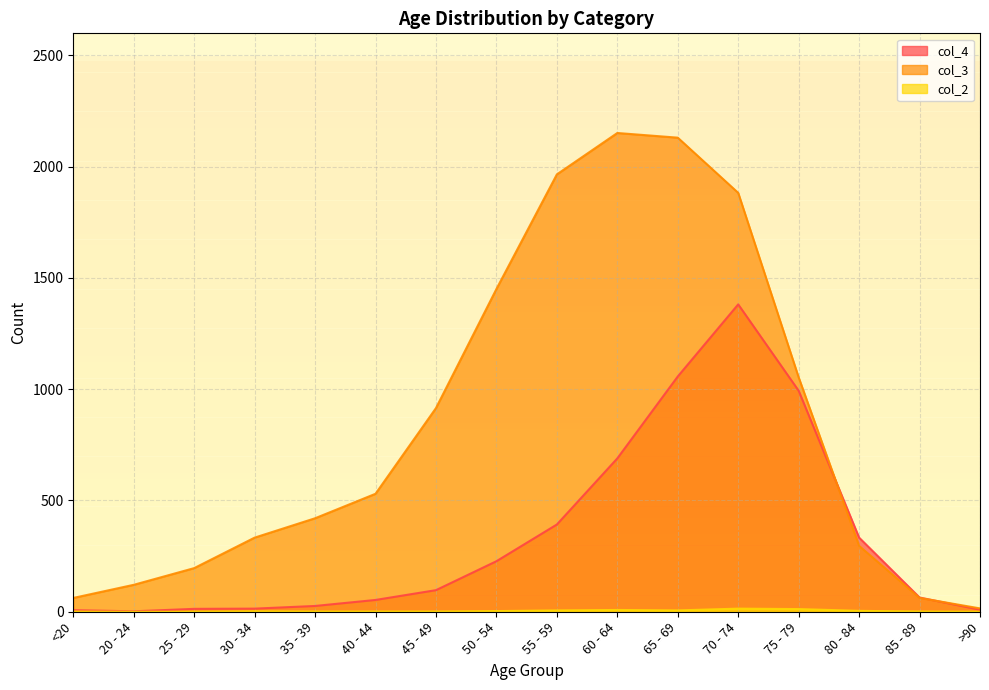

Where is the first local minimum for col_2?

65 - 69